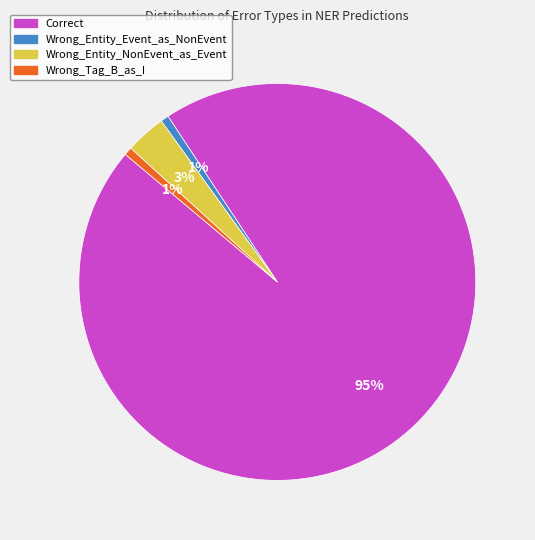

What is the majority slice?

Correct